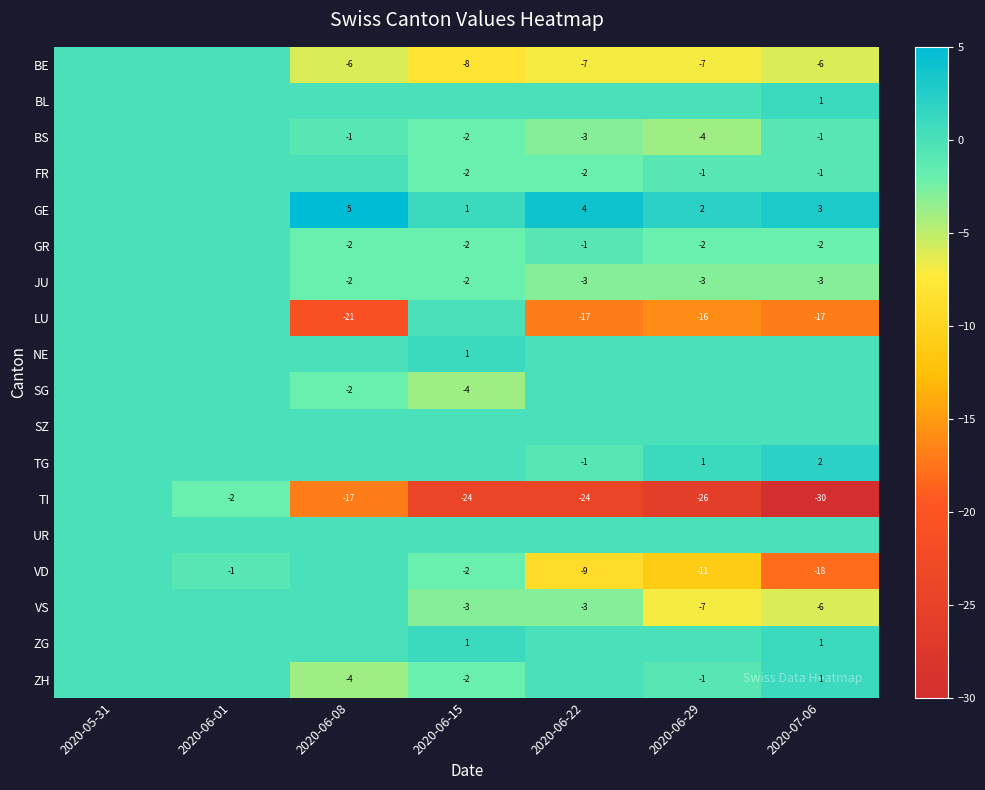

The GE series shows 3 at 2020-06-22. True or false?

False